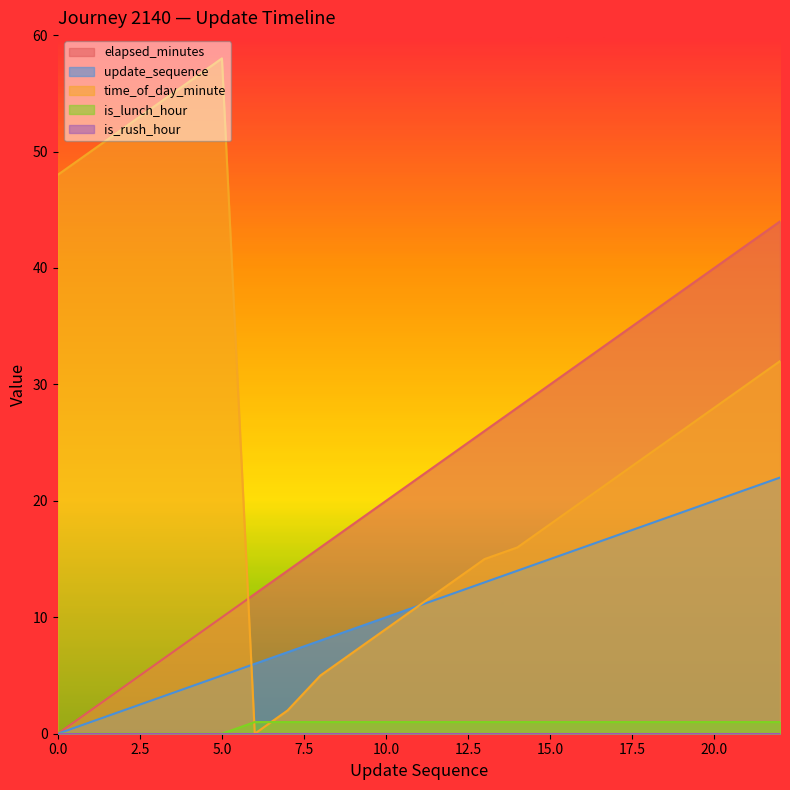

What is the value of the time_of_day_minute point at the 5th from the left?

56